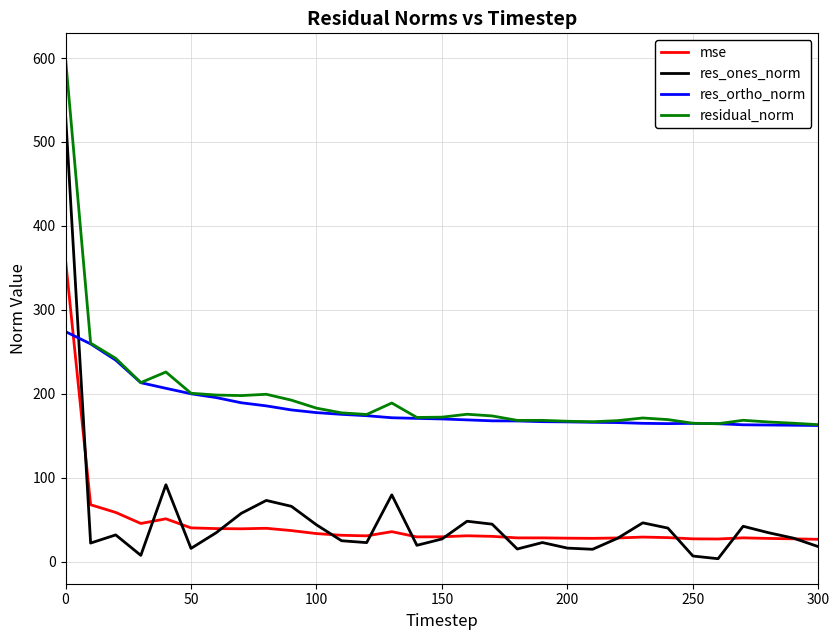

Which series has the widest spread of values?

res_ones_norm